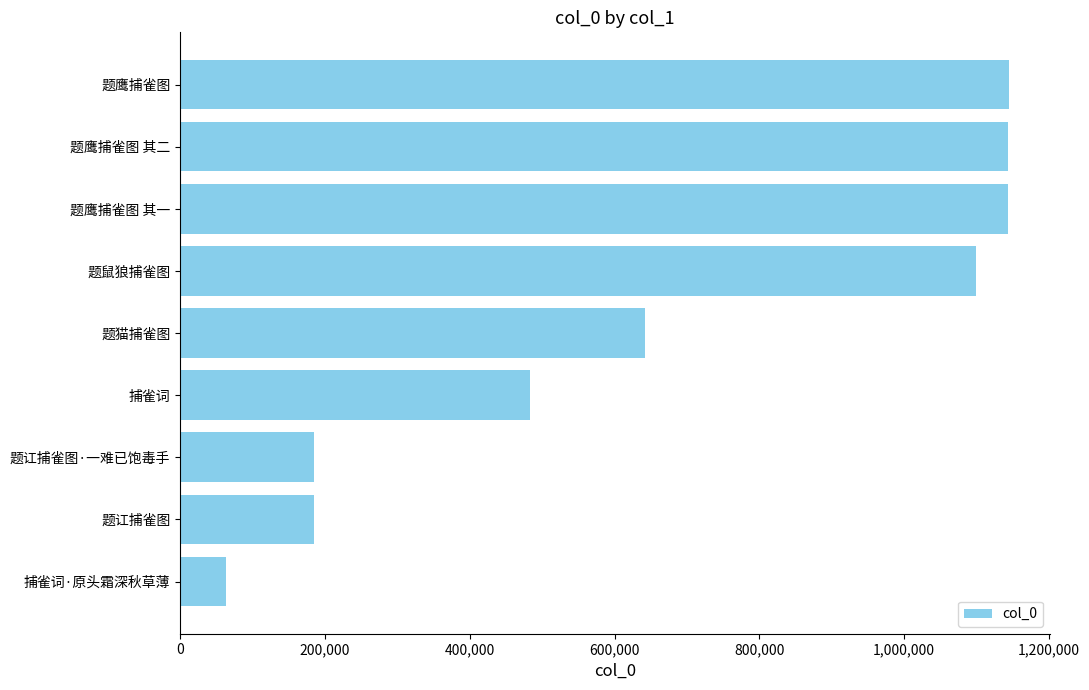

What is the difference between the maximum and minimum values?

1081438